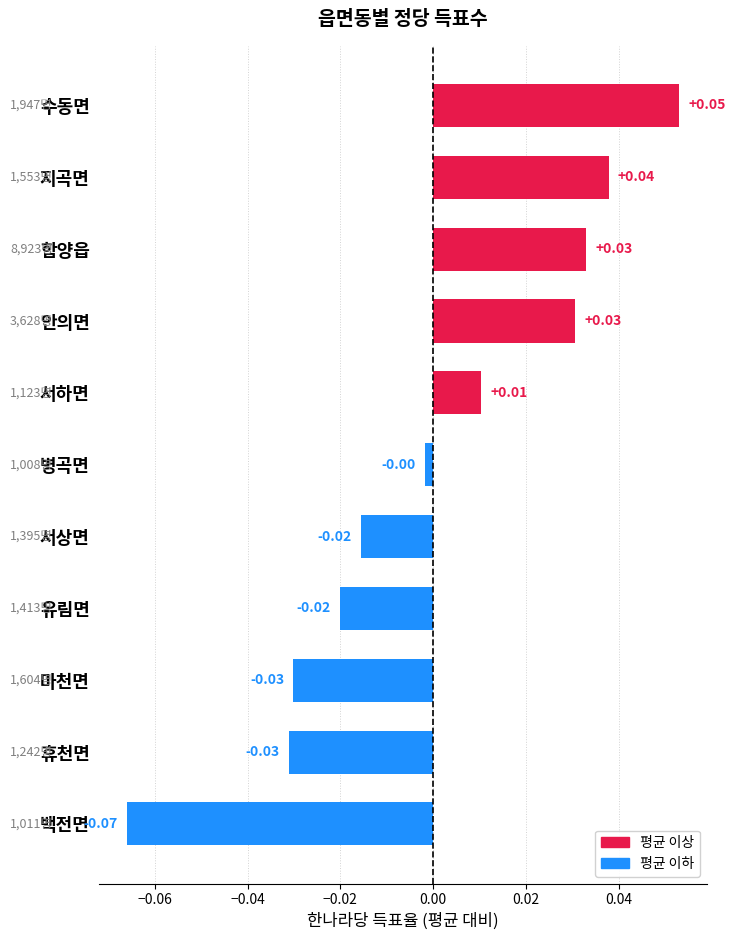

What is the label of the 2nd bar from the bottom?

휴천면